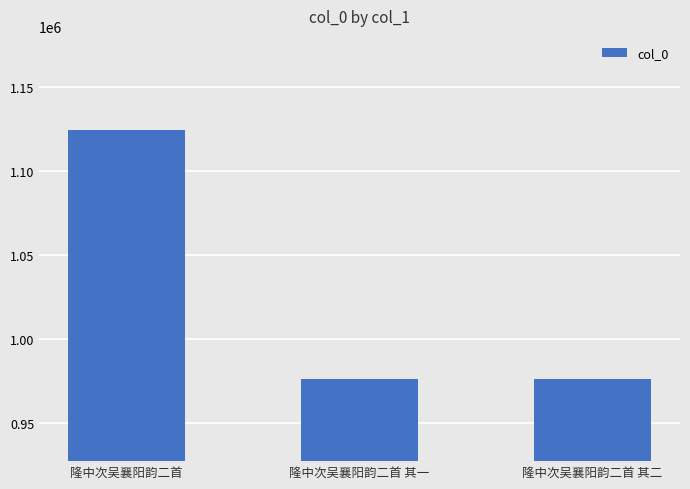

What is the label of the 2nd bar from the right?

隆中次吴襄阳韵二首 其一